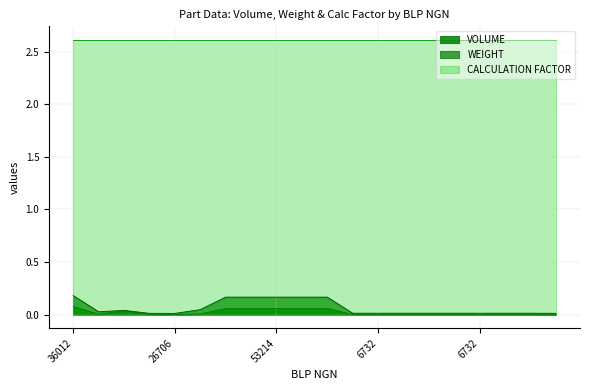

How many data points does each series have?

20